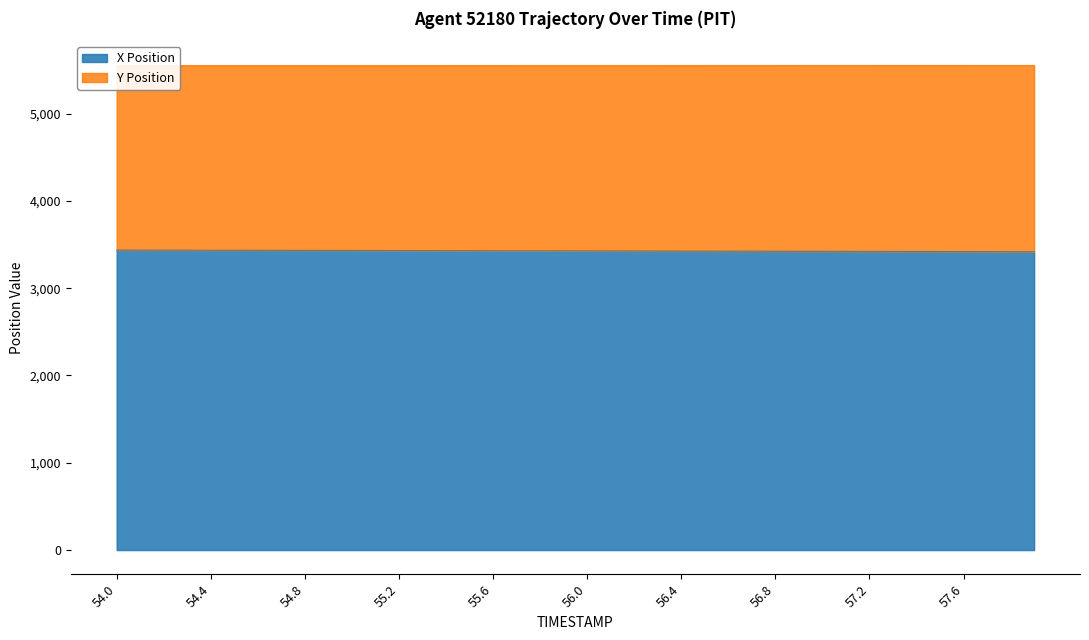

Which category has the highest value in the X Position series?

54.0